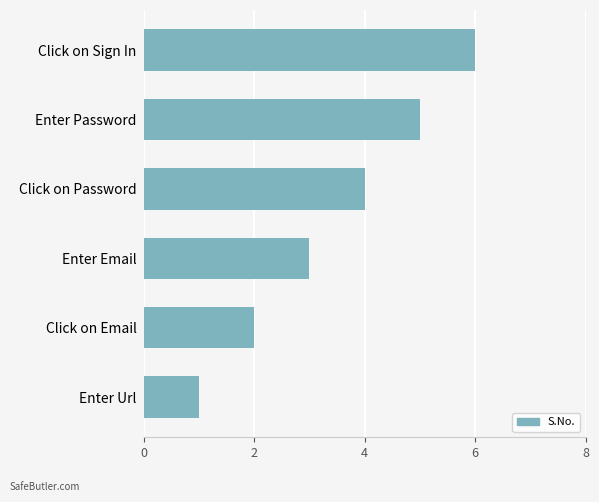

Which label corresponds to the largest value in the chart?

Click on Sign In